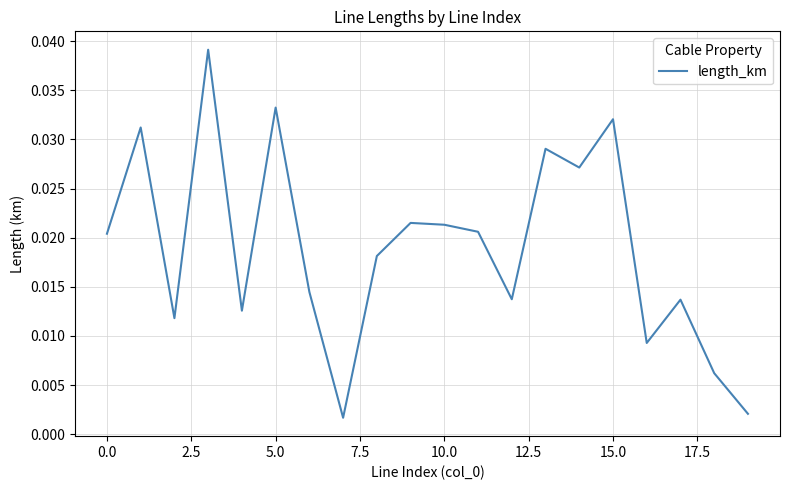

How many lines are shown in the chart?

1